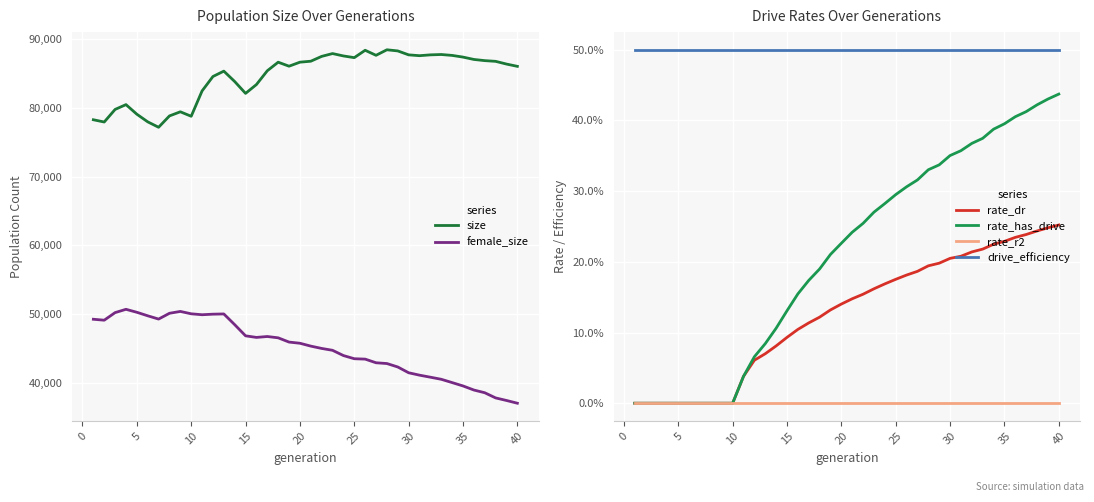

The value of female_size at 25 is 76448.0. True or false?

False